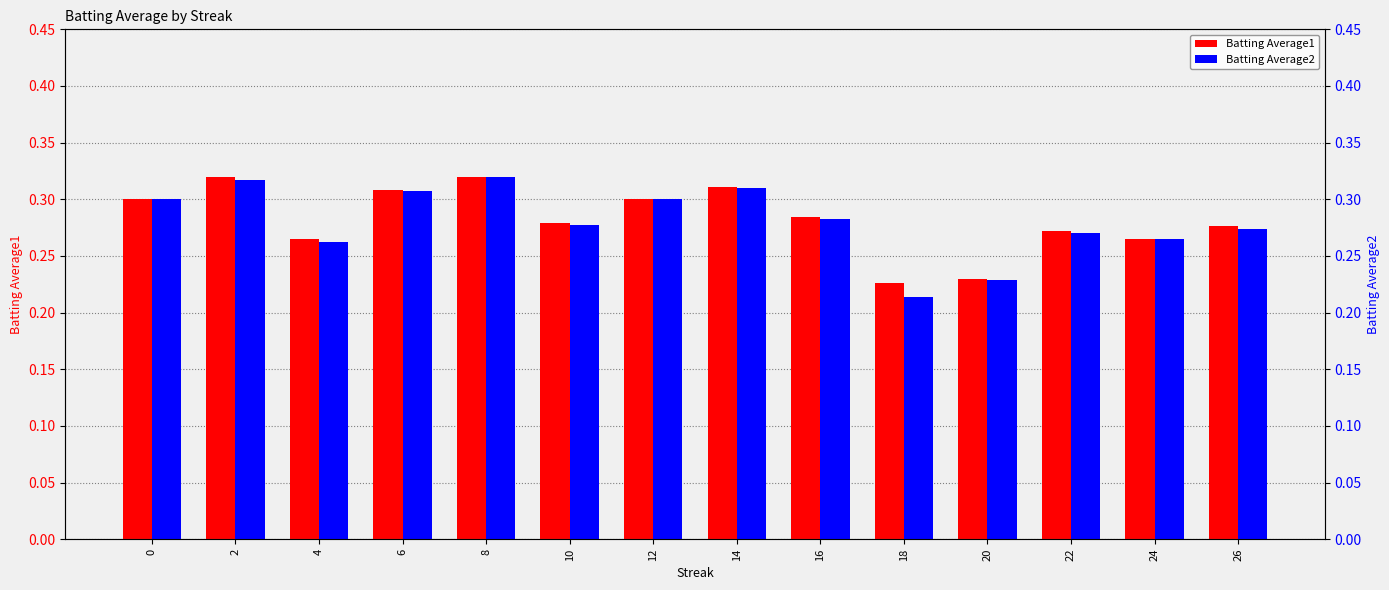

At which category does the chart reach its peak across all series?

2